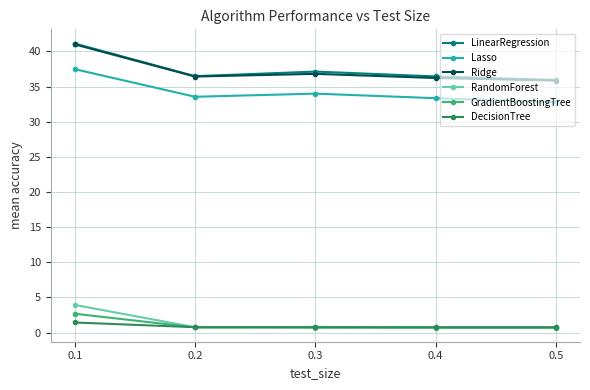

True or false: GradientBoostingTree has a value of 0.8 at 0.3.

True